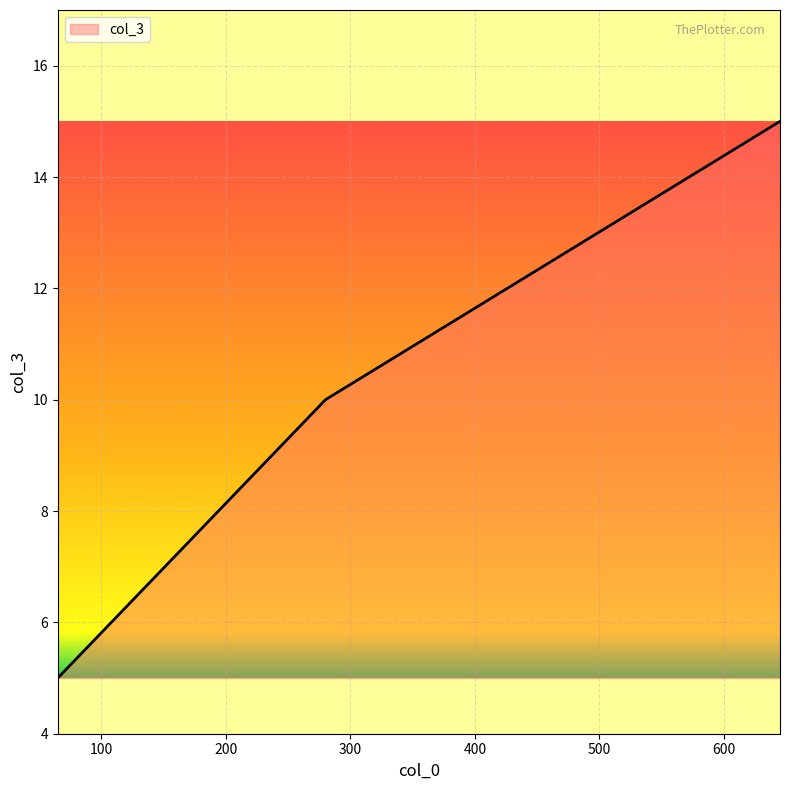

What is the average value?

10